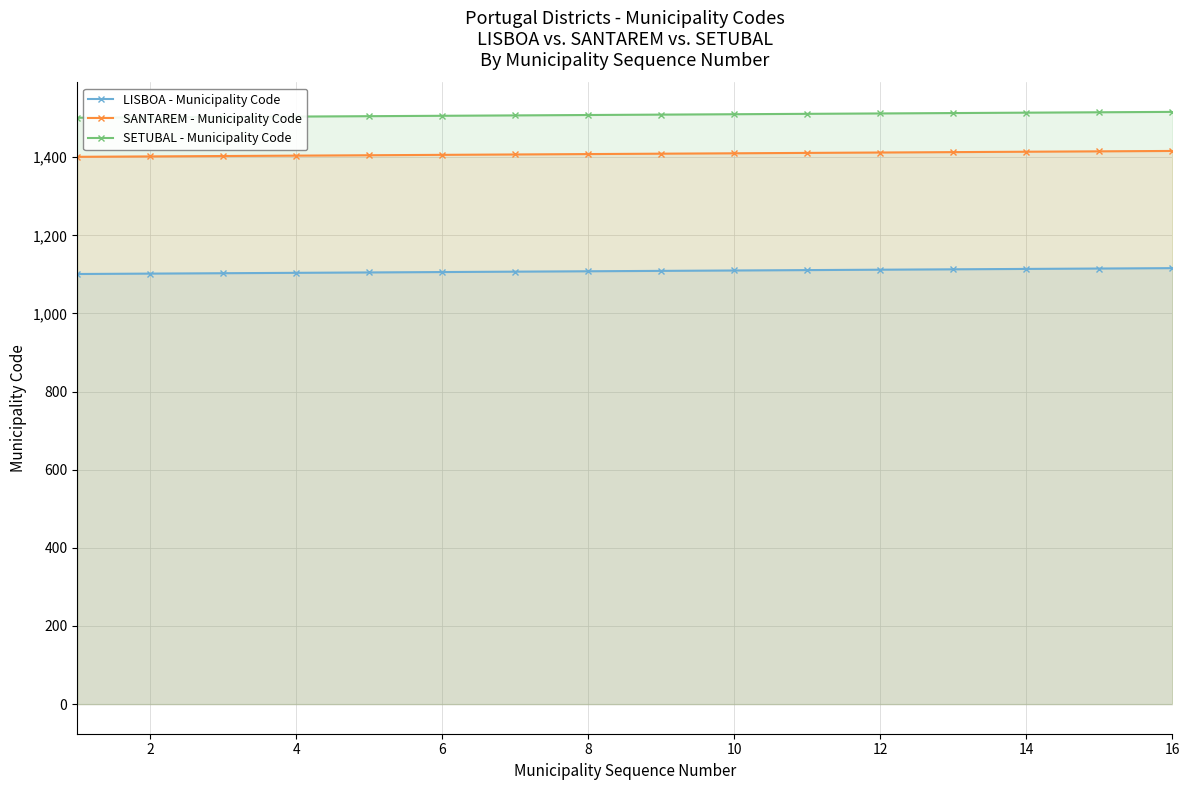

Rank the series at 10 from highest to lowest value.

SETUBAL - Municipality Code, SANTAREM - Municipality Code, LISBOA - Municipality Code